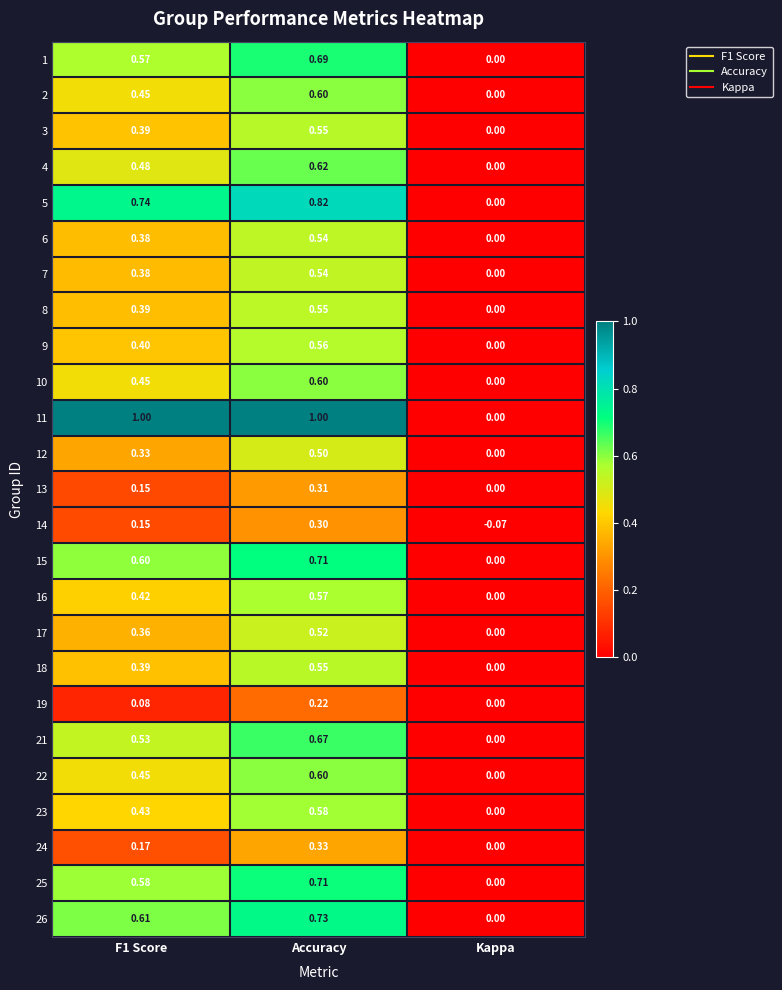

What is the total value across all series at F1 Score?

10.9